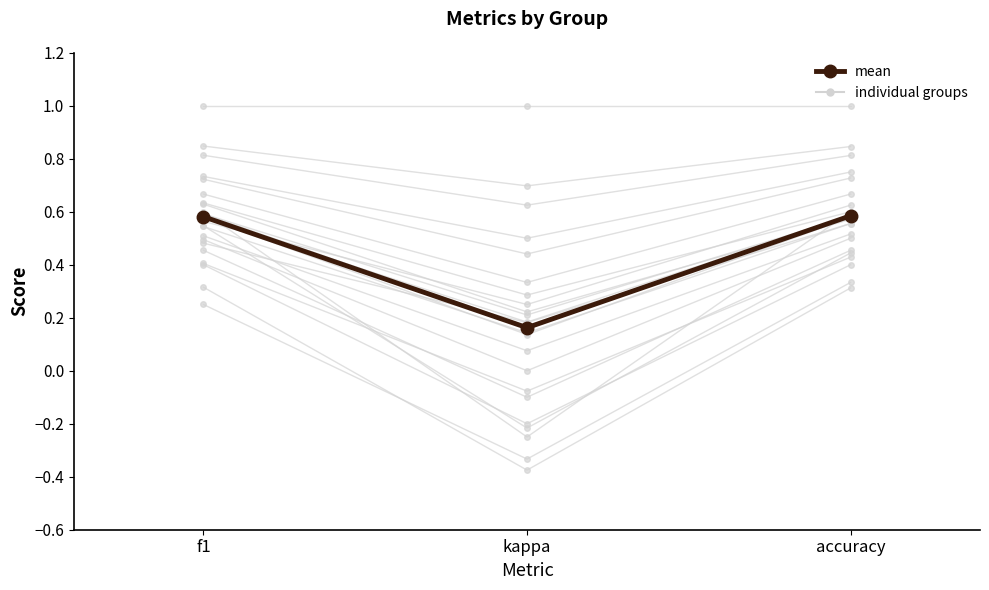

What is the label of the 1st point from the right?

accuracy